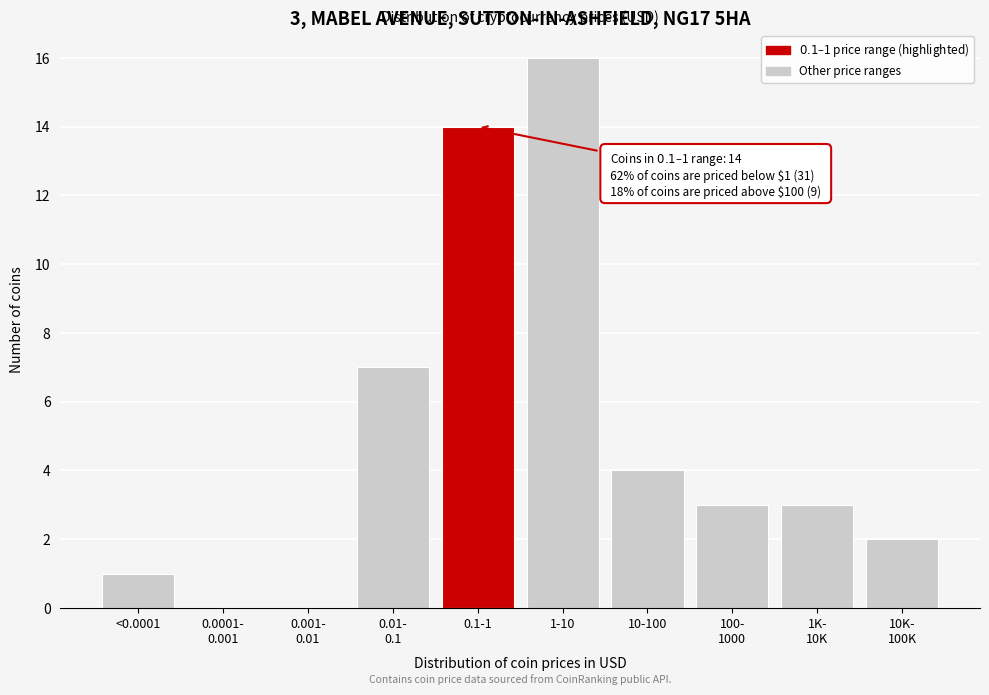

True or false: the data shows 16 at 1-10.

True